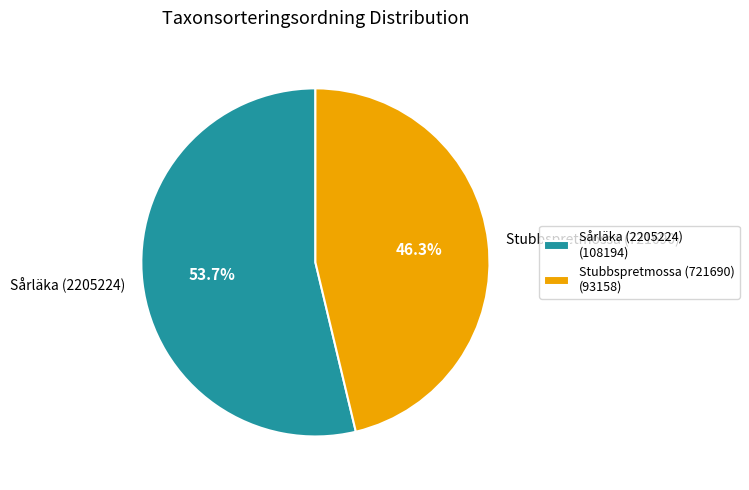

Which slice represents more than half of the pie?

Sårläka (2205224)